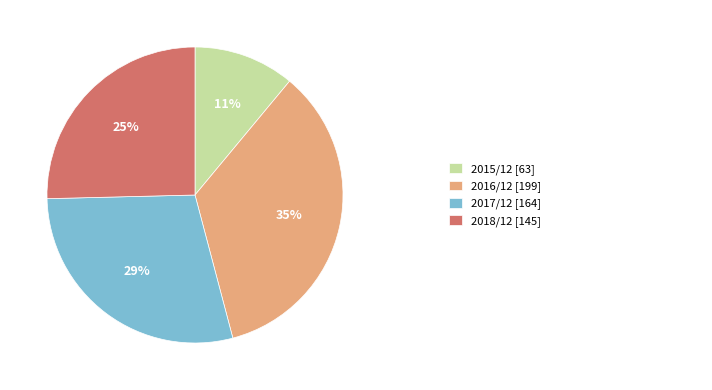

To the nearest percent, what is the average slice percentage?

25%